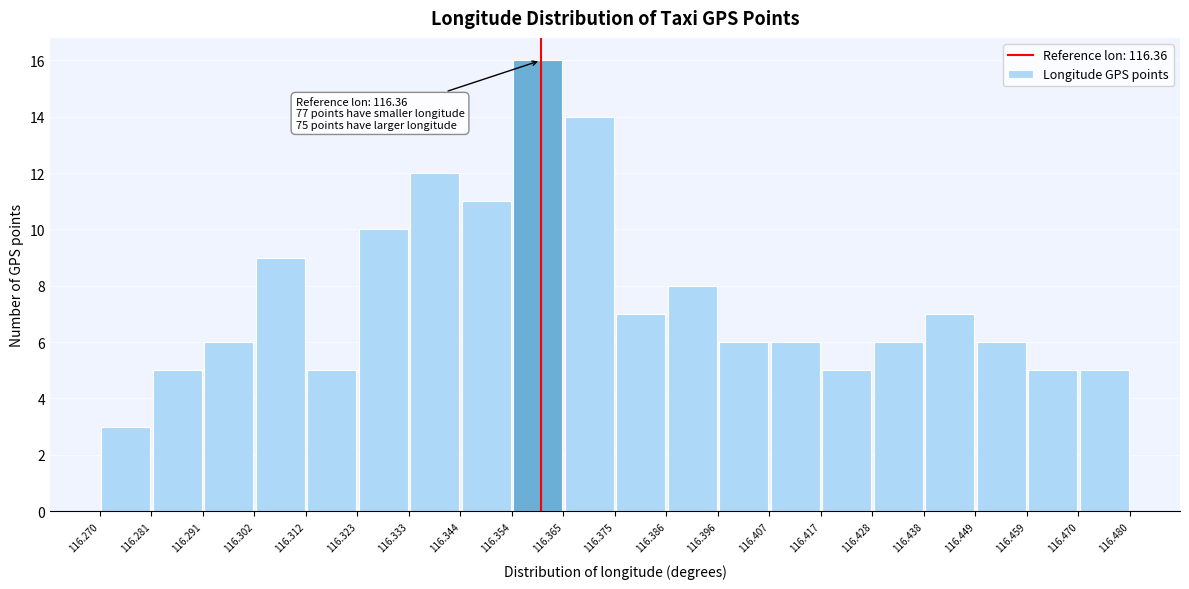

Which range on the x-axis has the tallest bar?

116.354 to 116.365